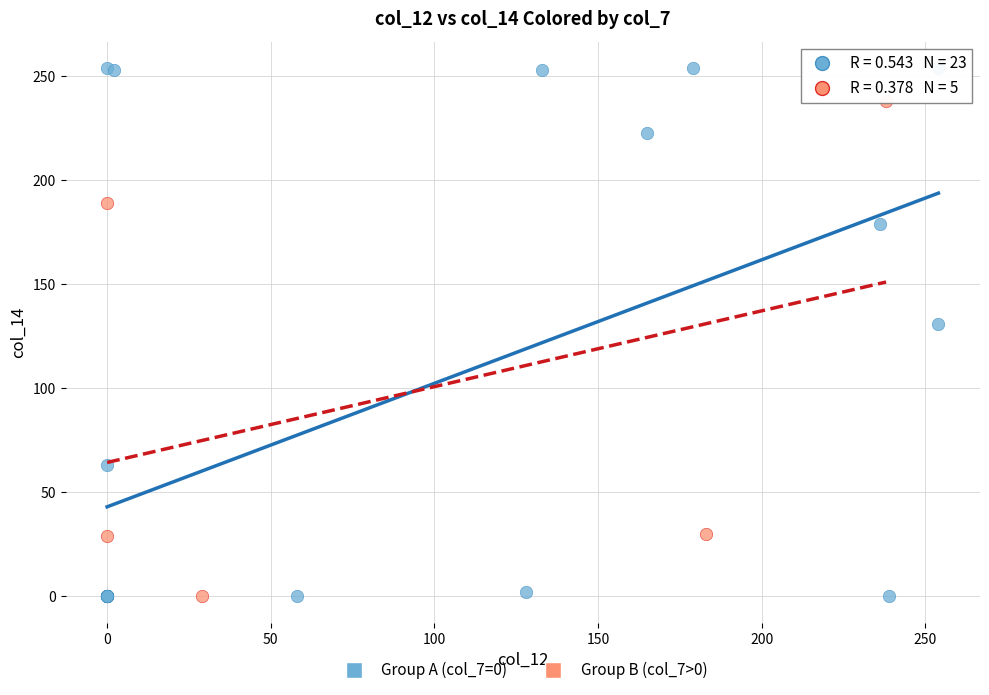

Which series has the largest Y range (max minus min)?

Group A (col_7=0)